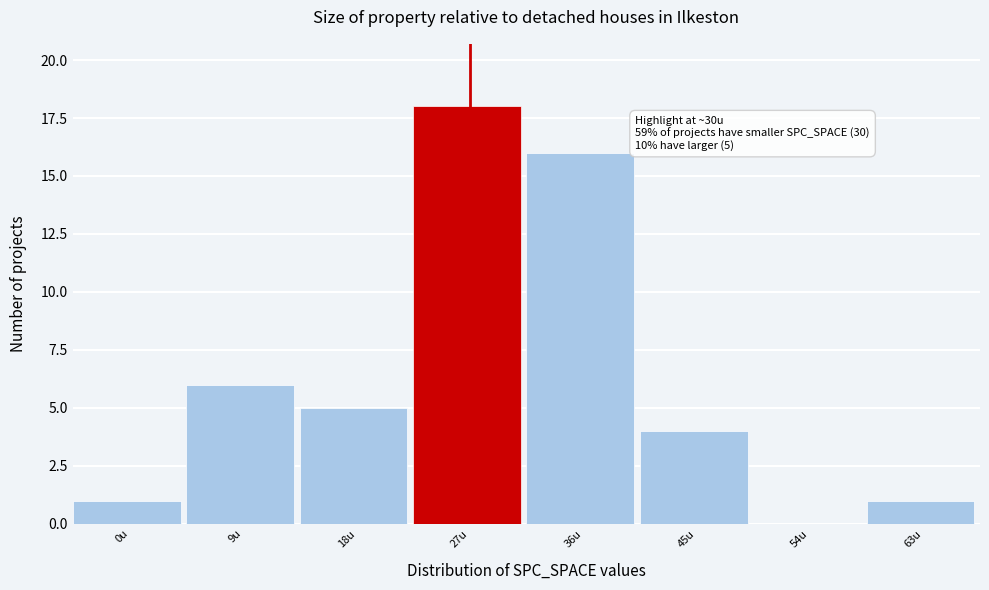

Reading left to right, transcribe all the data shown in this chart.

0u=1	9u=6	18u=5	27u=18	36u=16	45u=4	54u=0	63u=1